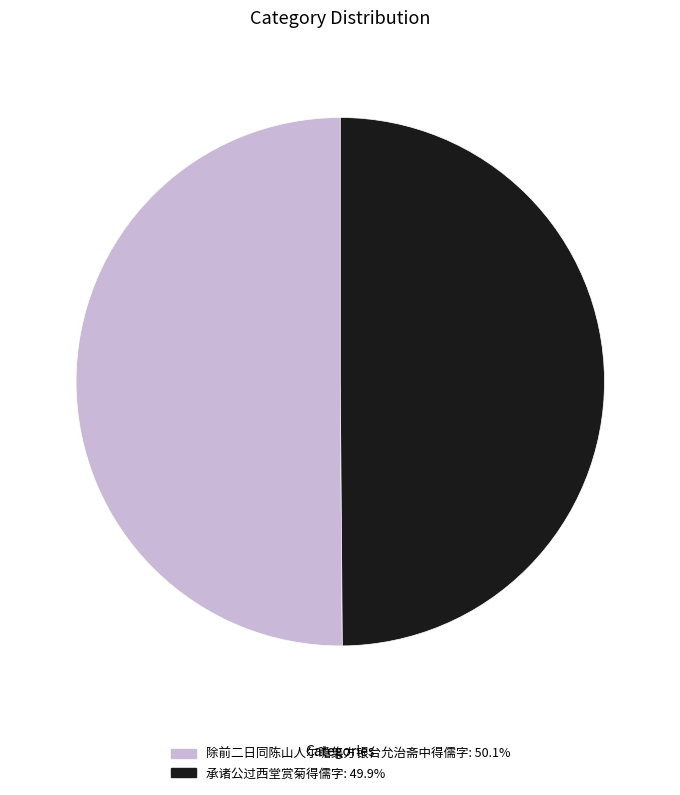

The 除前二日同陈山人尔瞻集方银台允治斋中得儒字 slice represents 38% of the pie. True or false?

False